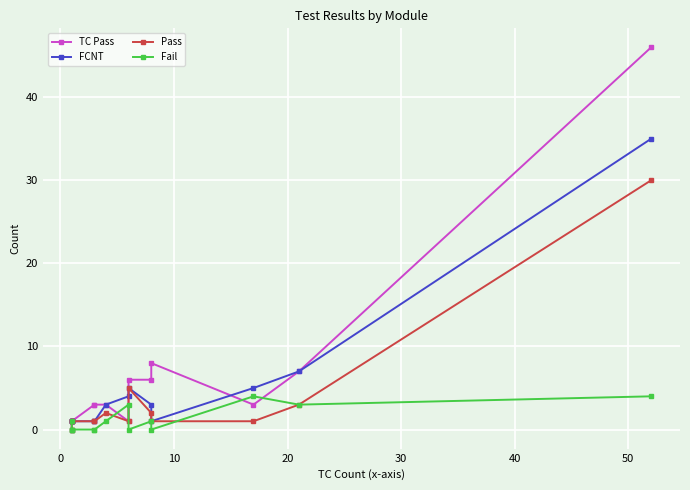

Rank the series at 0 from highest to lowest value.

TC Pass, FCNT, Pass, Fail